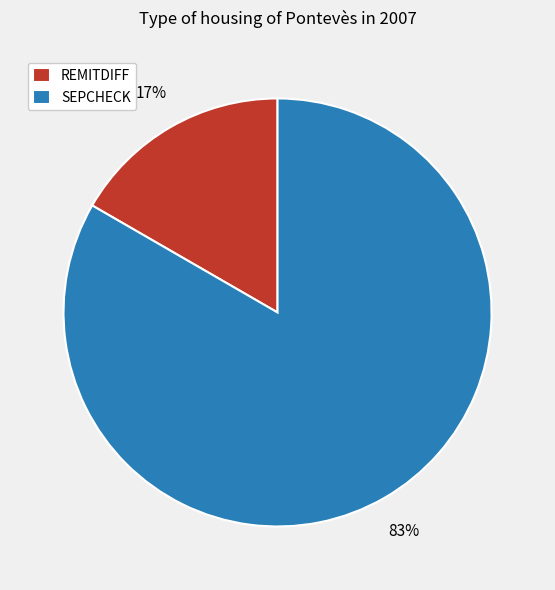

Which has a higher value, SEPCHECK or REMITDIFF?

SEPCHECK